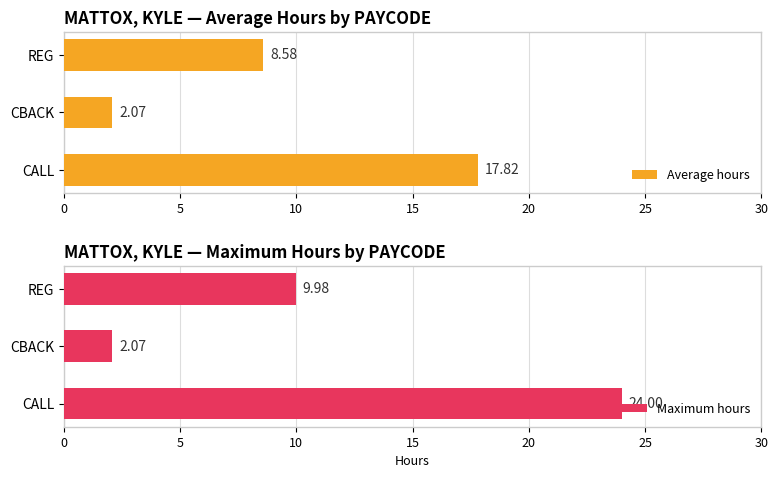

What is the maximum value for Average hours?

17.8